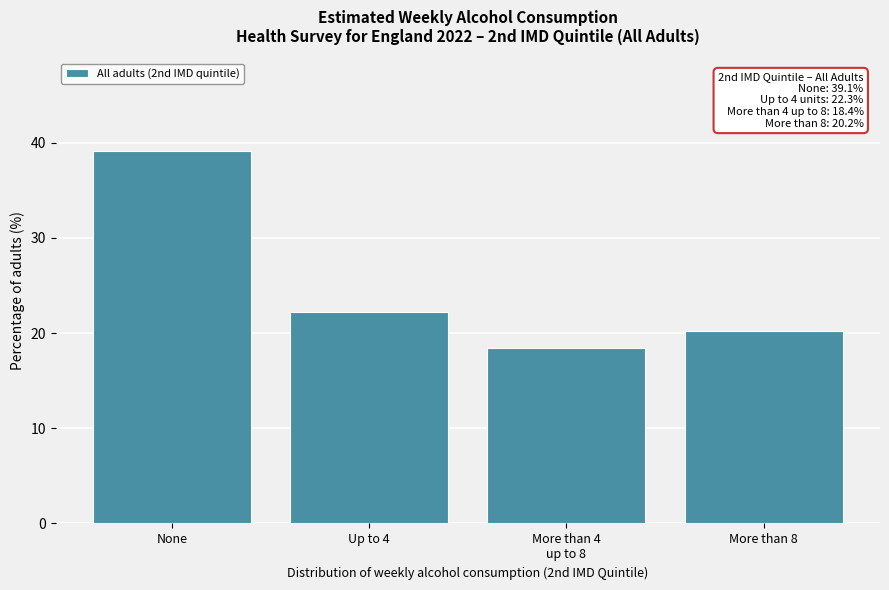

Reading left to right, extract all data points from this chart.

39.1	22.3	18.4	20.2